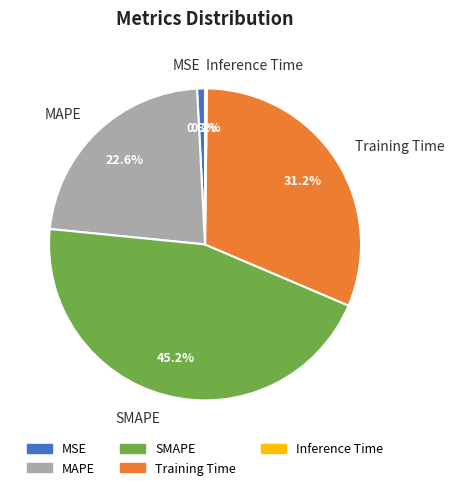

Is there a majority slice in this chart?

No